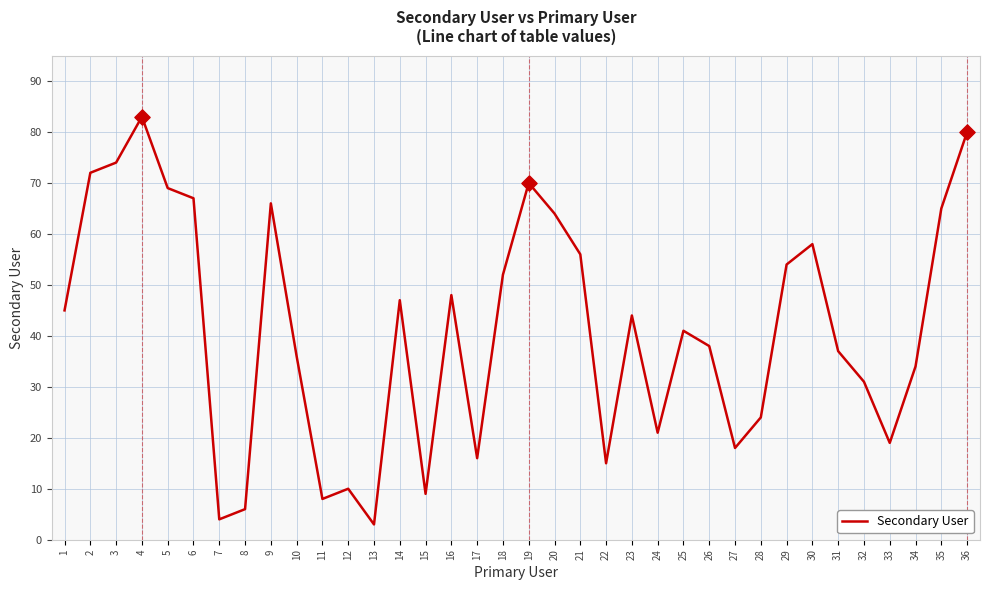

What is the ratio of the value at 26 to the value at 27?

2.1